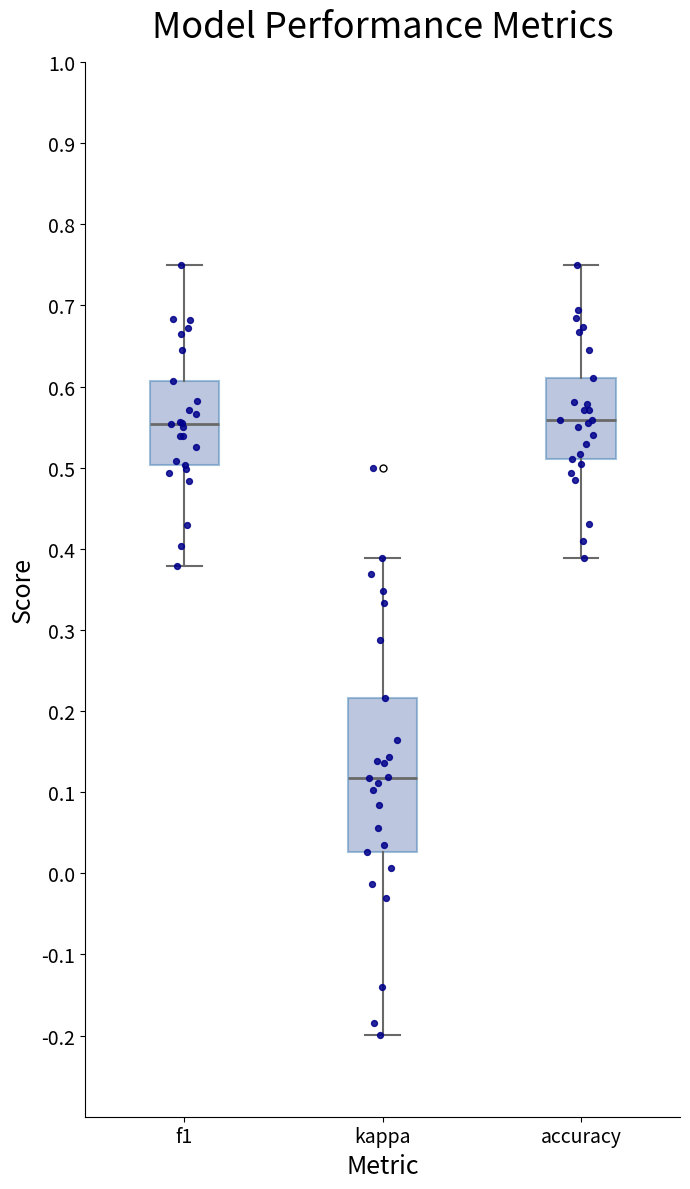

Which box's median line is the lowest?

kappa